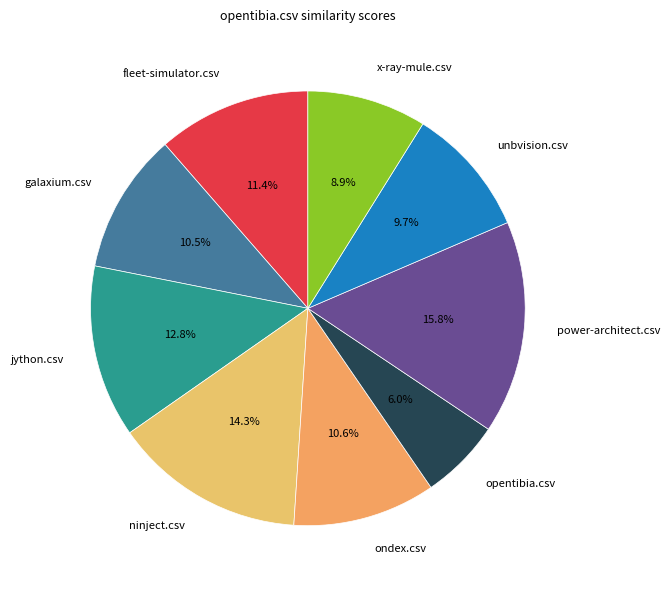

Is there a majority slice in this chart?

No